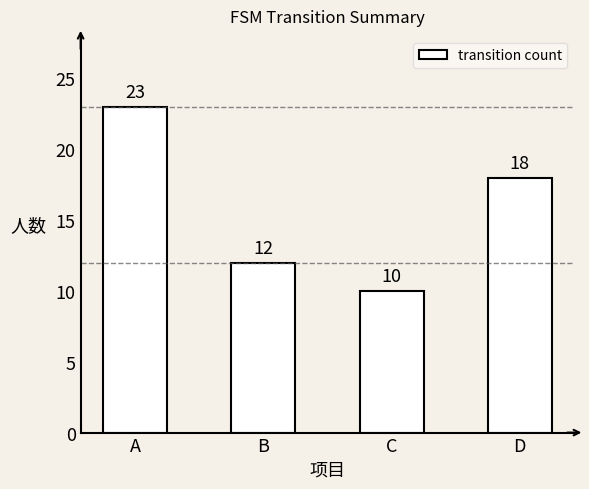

How many data points are less than 18?

2